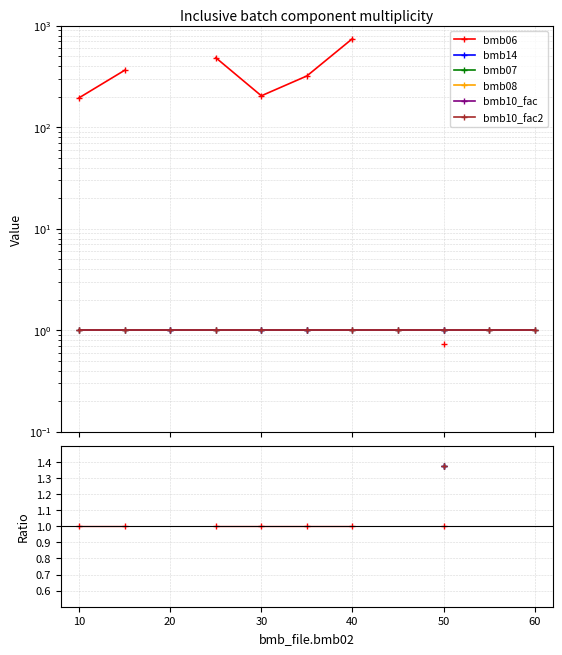

True or false: bmb10_fac2 and bmb14 intersect in this chart.

False